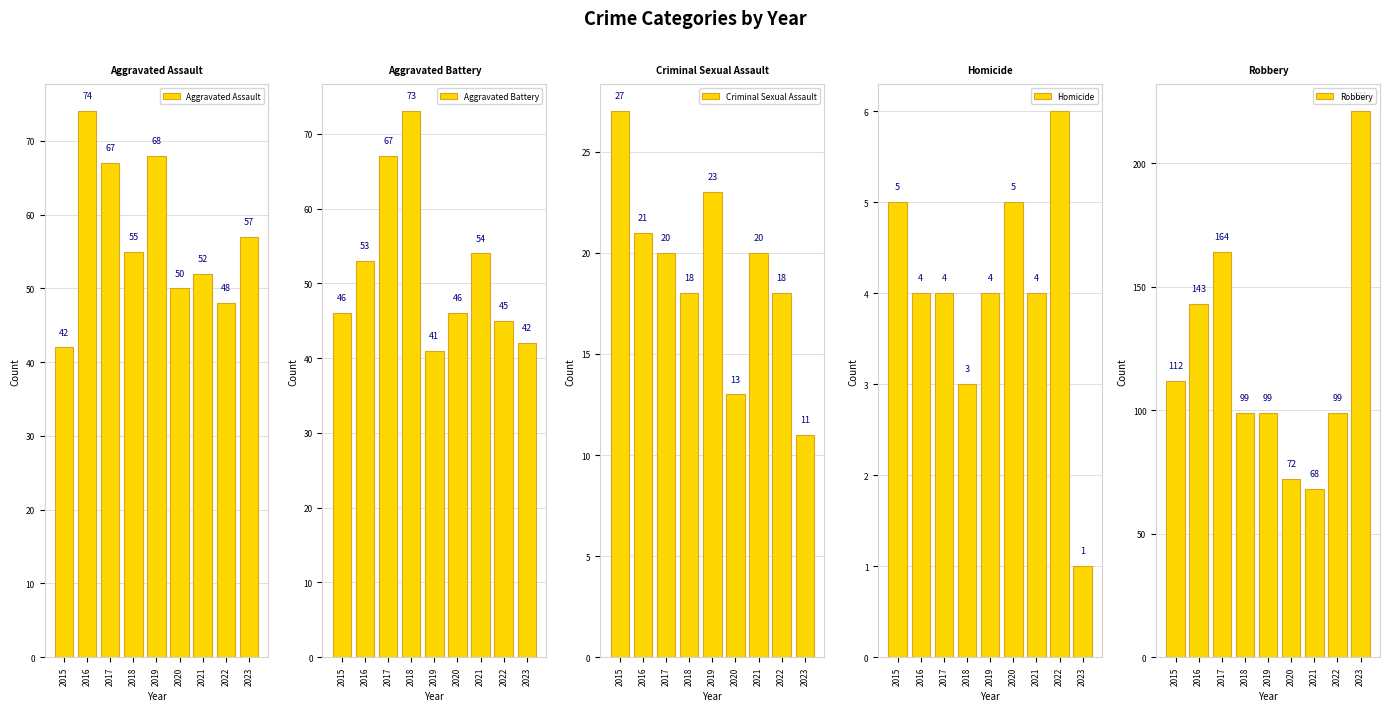

Rank the categories by Homicide value from highest to lowest.

2022, 2015, 2020, 2016, 2017, 2019, 2021, 2018, 2023